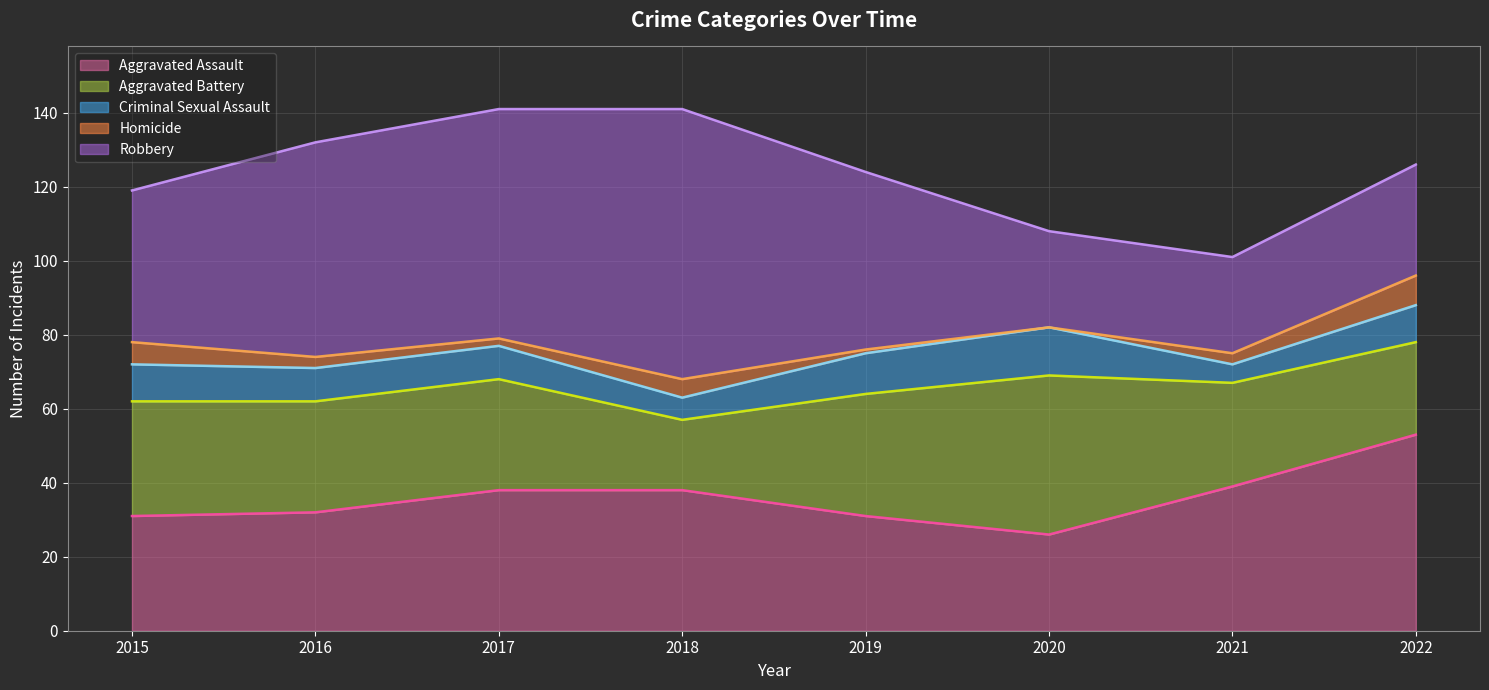

Between which two adjacent categories do Robbery and Aggravated Battery first intersect?

2019 and 2020